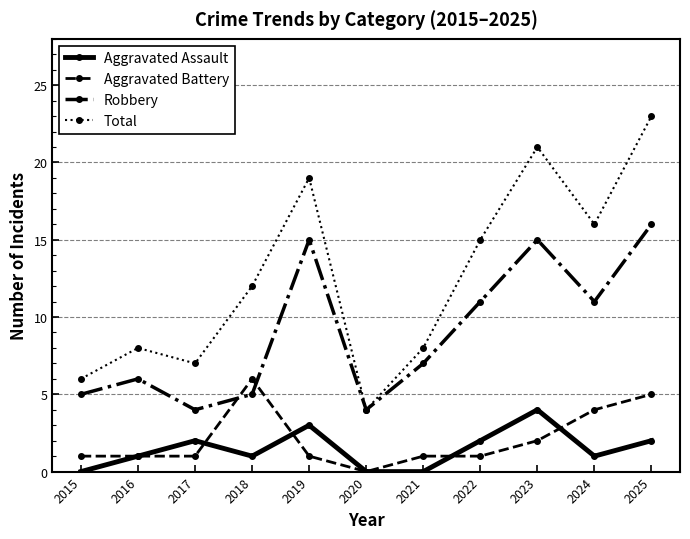

Reading right to left, what are all the values shown in this chart?

Aggravated Assault: 2	1	4	2	0	0	3	1	2	1	0
Aggravated Battery: 5	4	2	1	1	0	1	6	1	1	1
Robbery: 16	11	15	11	7	4	15	5	4	6	5
Total: 23	16	21	15	8	4	19	12	7	8	6